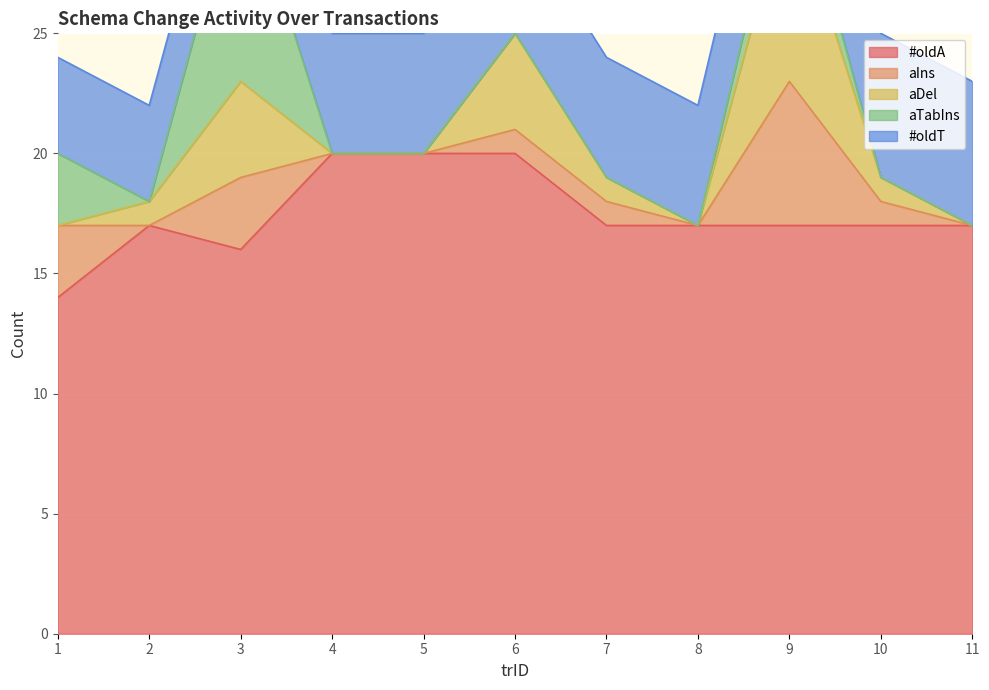

The #oldA series shows 20 at 5. True or false?

True